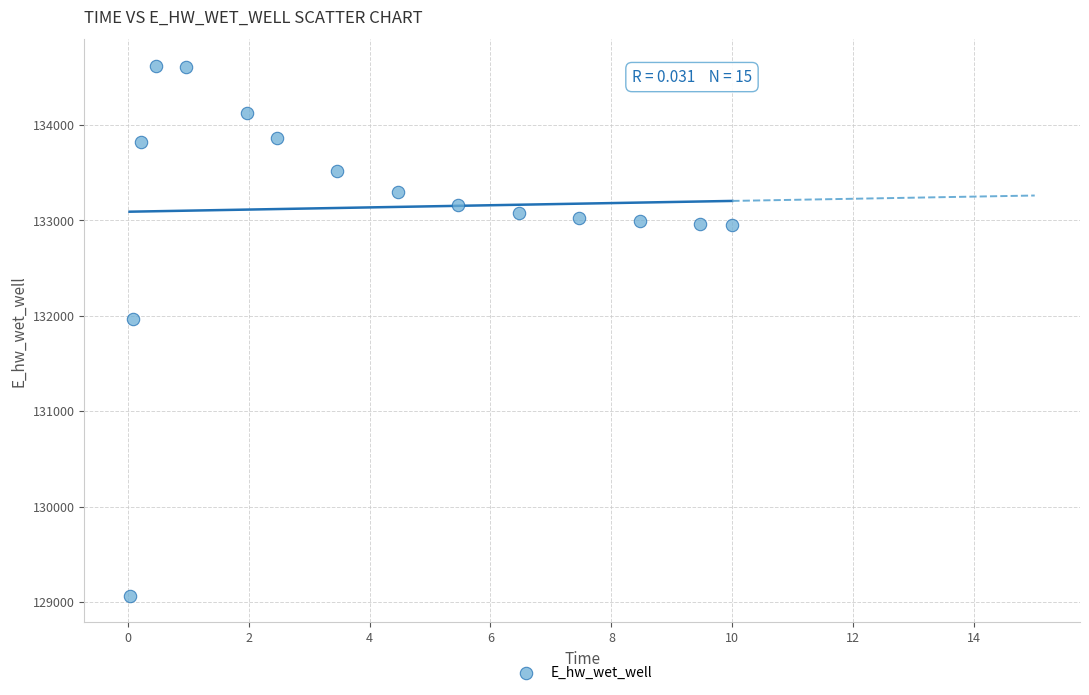

What Y value in the scatter plot is closest to 131843?

131964.1